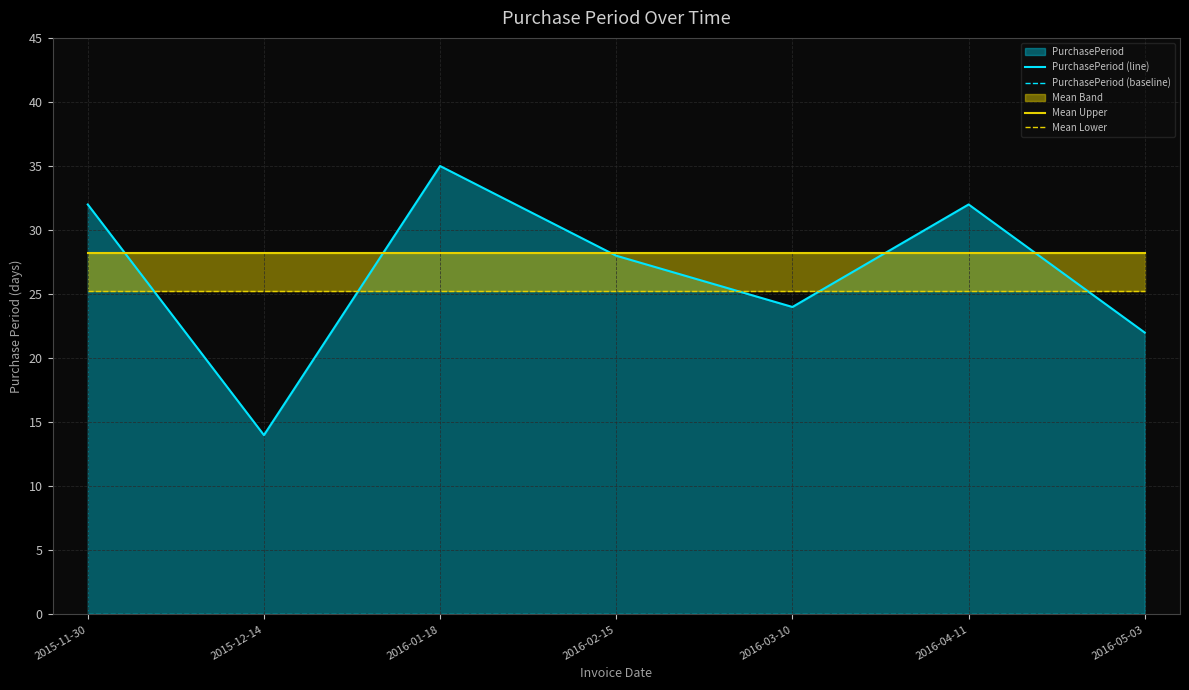

The value of Mean Lower at 2015-12-14 is 5.5. True or false?

False